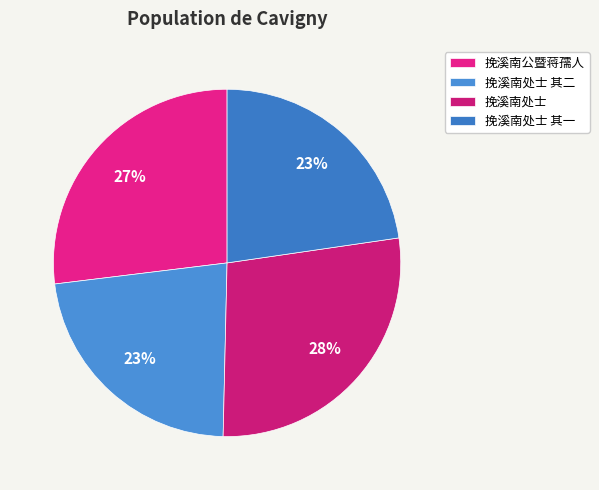

How many slices are in this pie chart?

4